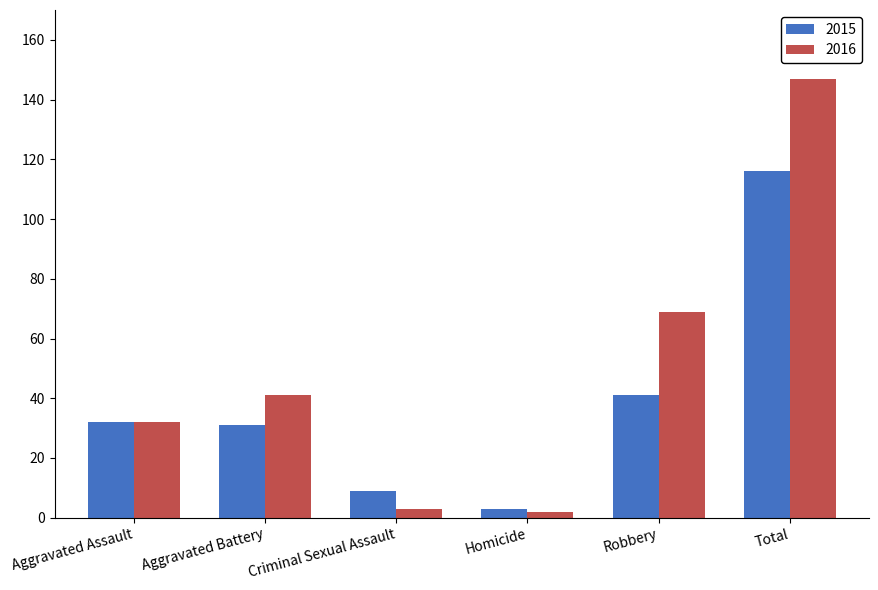

The 2015 series shows 116 at Total. True or false?

True